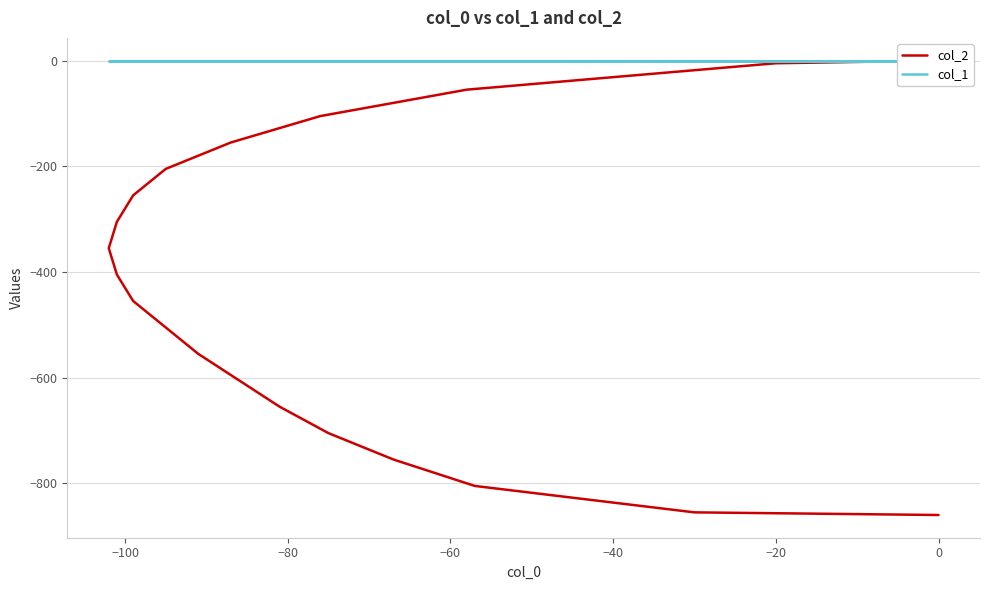

Which series has the largest total across all categories?

col_1